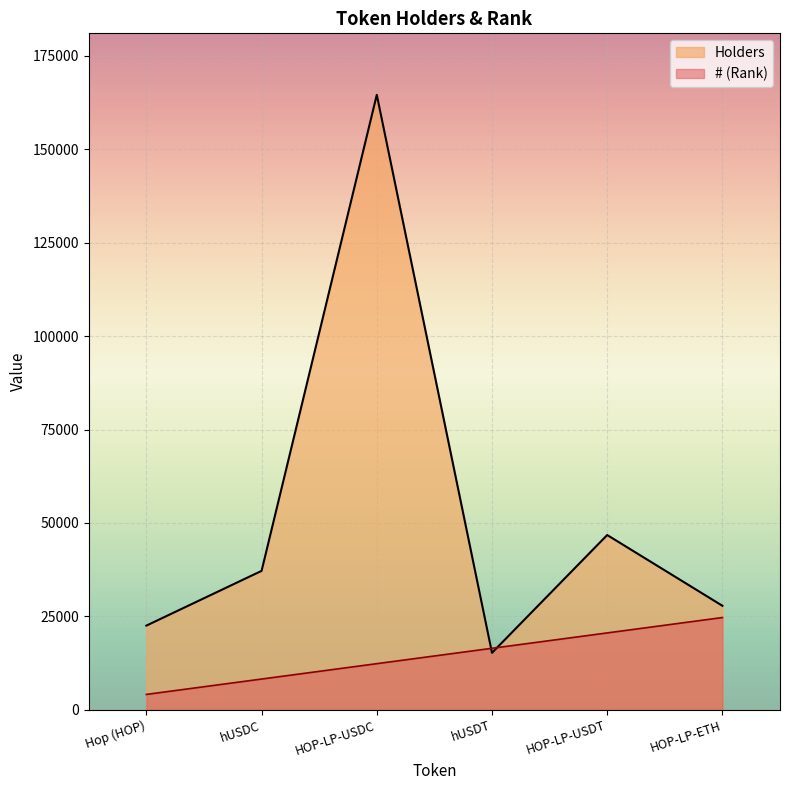

List the labels in order of # value, smallest first.

Hop (HOP), hUSDC, HOP-LP-USDC, hUSDT, HOP-LP-USDT, HOP-LP-ETH